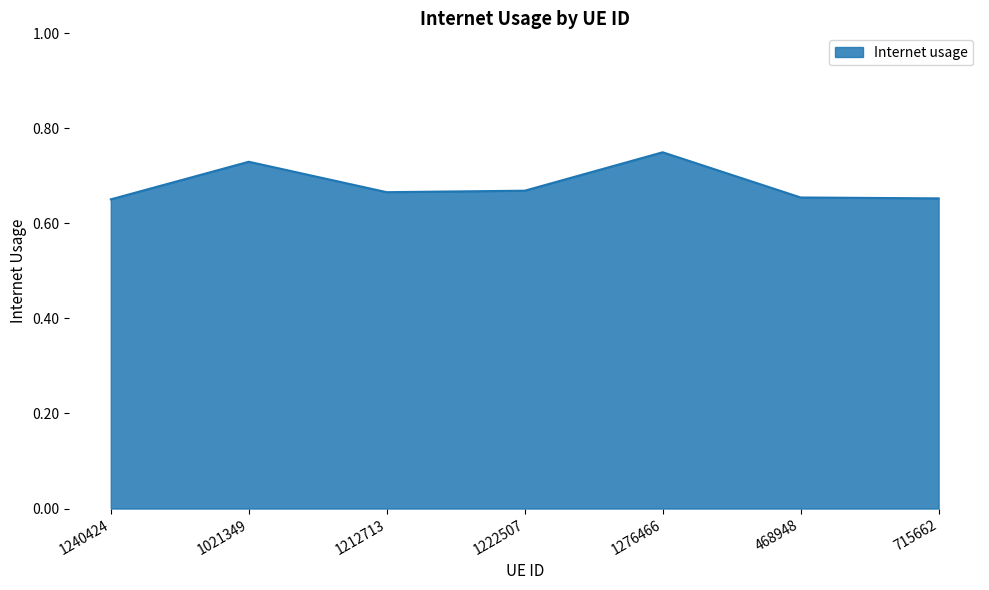

What is the sum of the values at 1222507 and 1276466?

1.4